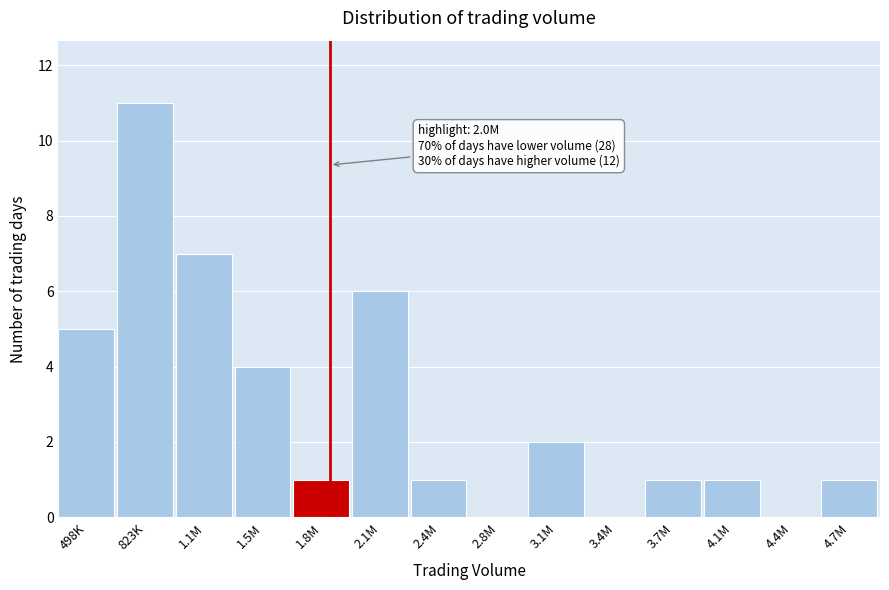

Reading left to right, transcribe all the data shown in this chart.

498K=5	823K=11	1.1M=7	1.5M=4	1.8M=1	2.1M=6	2.4M=1	2.8M=0	3.1M=2	3.4M=0	3.7M=1	4.1M=1	4.4M=0	4.7M=1